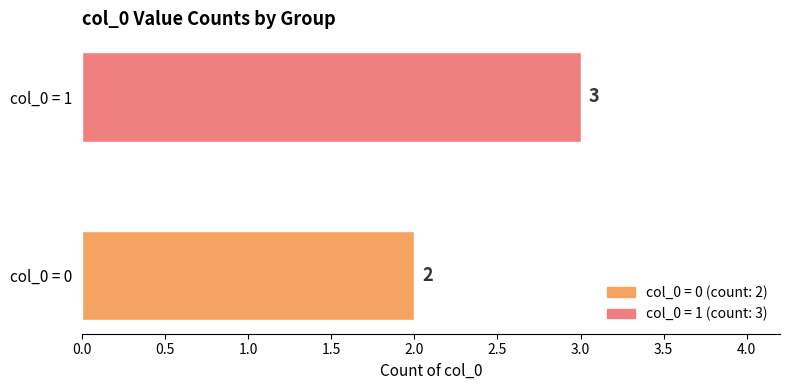

What is the change in value from col_0 = 0 to col_0 = 1?

+1